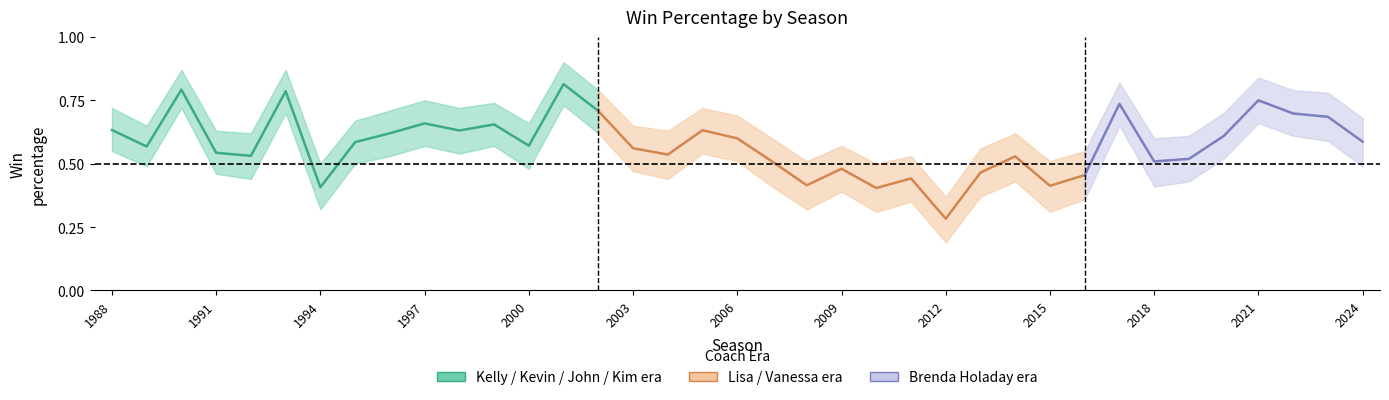

What is the smallest value displayed?

0.2